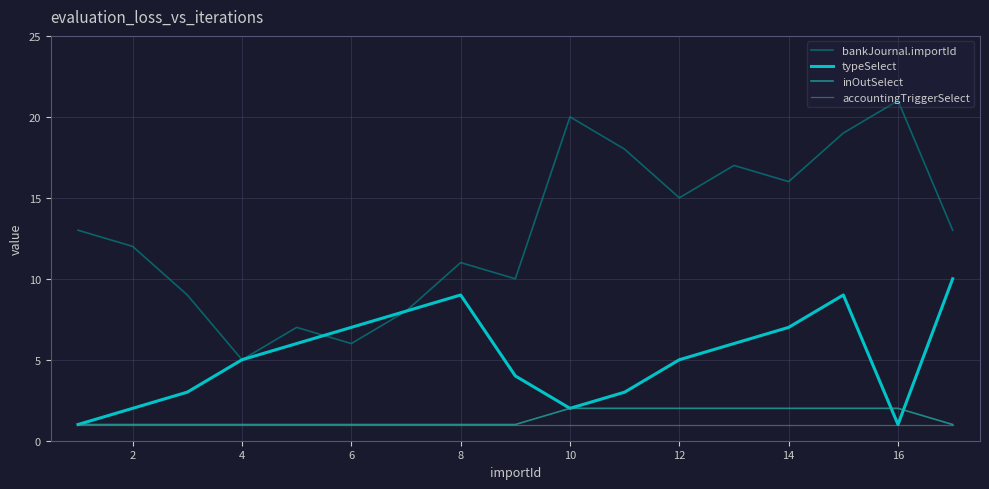

What is the lowest value of the bankJournal.importId series?

5